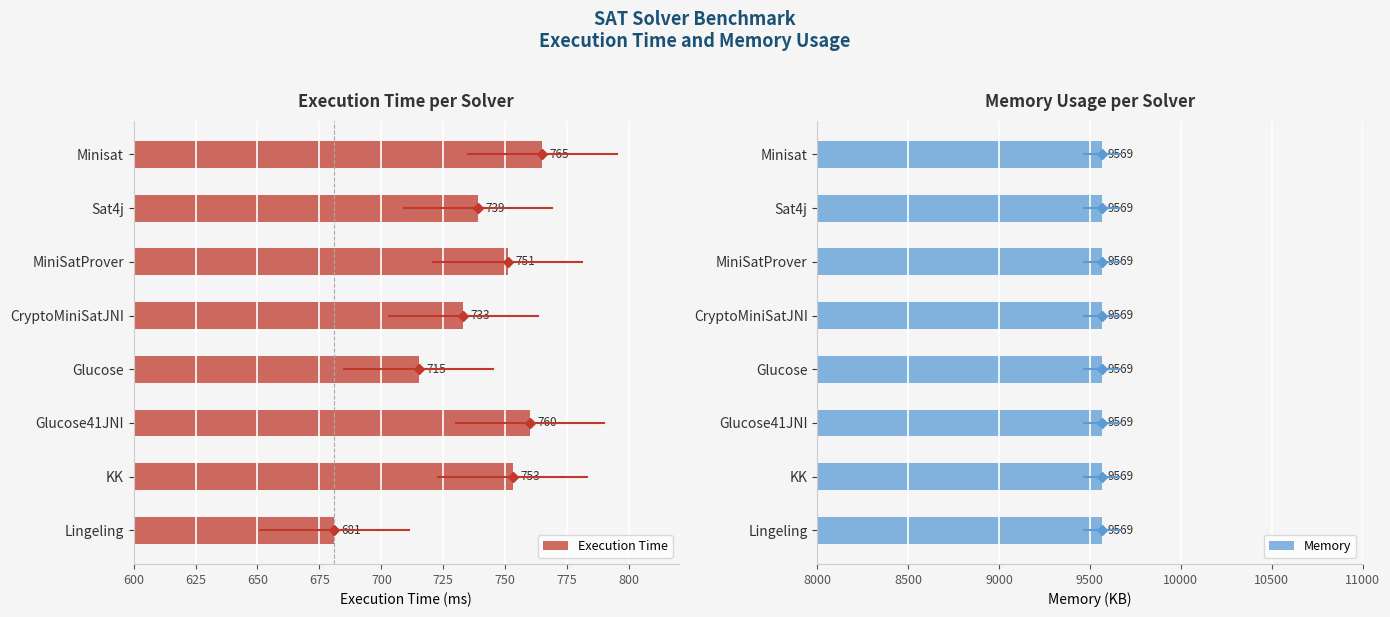

What is the difference between the maximum and second lowest values in the Execution Time series?

50